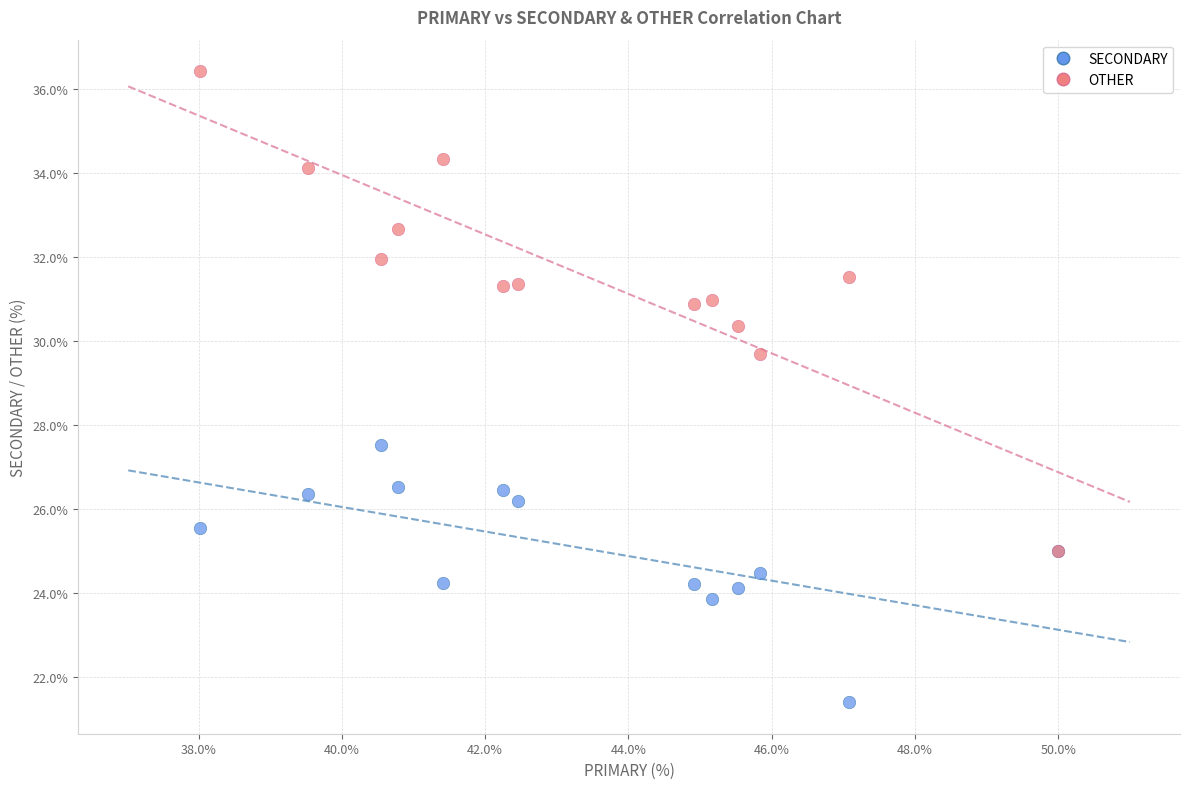

Which series has the largest Y range (max minus min)?

OTHER